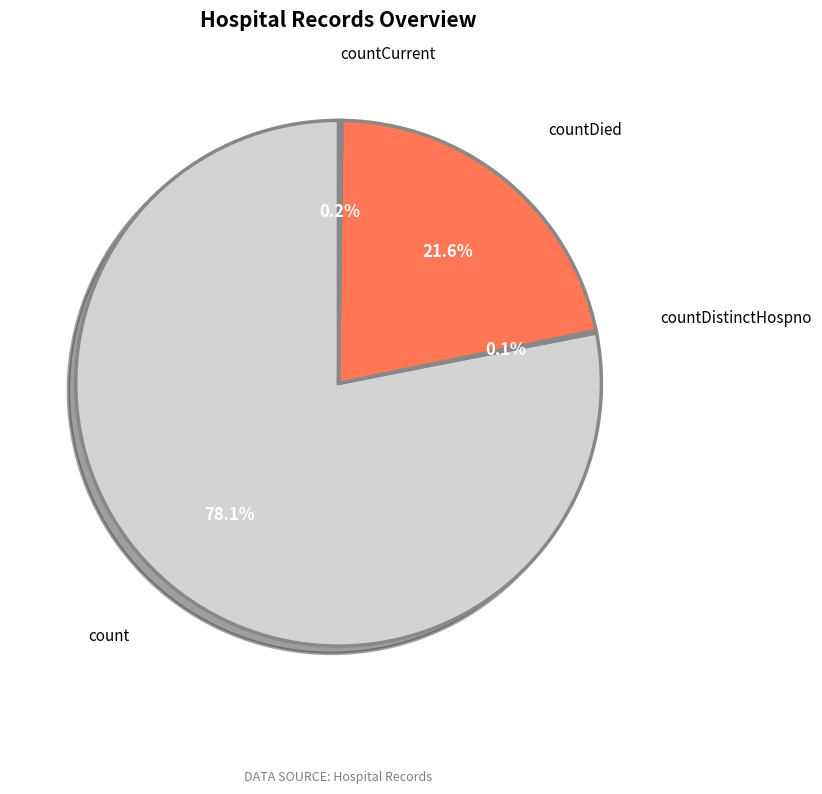

Is there any slice that represents more than half of the pie?

Yes